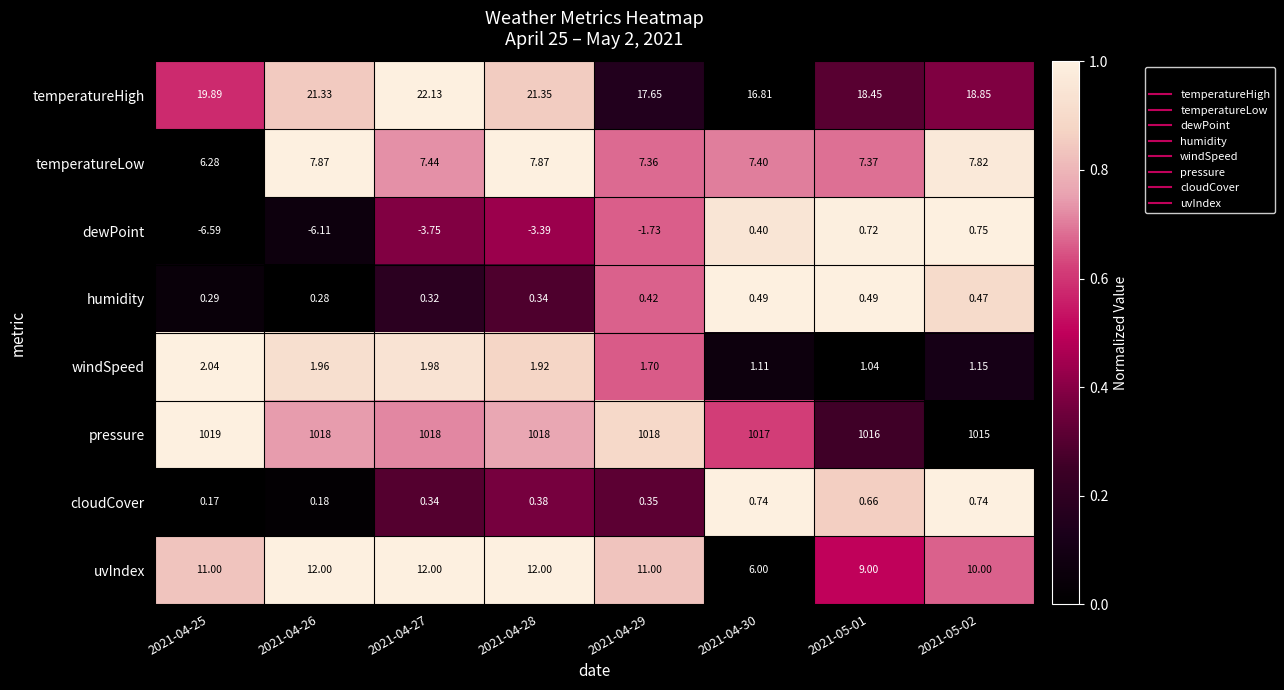

List the series in order of their peak value, highest first.

pressure, temperatureHigh, uvIndex, temperatureLow, windSpeed, dewPoint, cloudCover, humidity